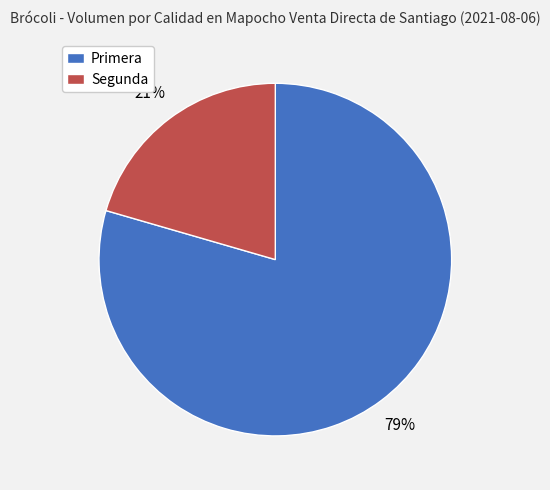

Which category has the smallest portion of the pie?

Segunda